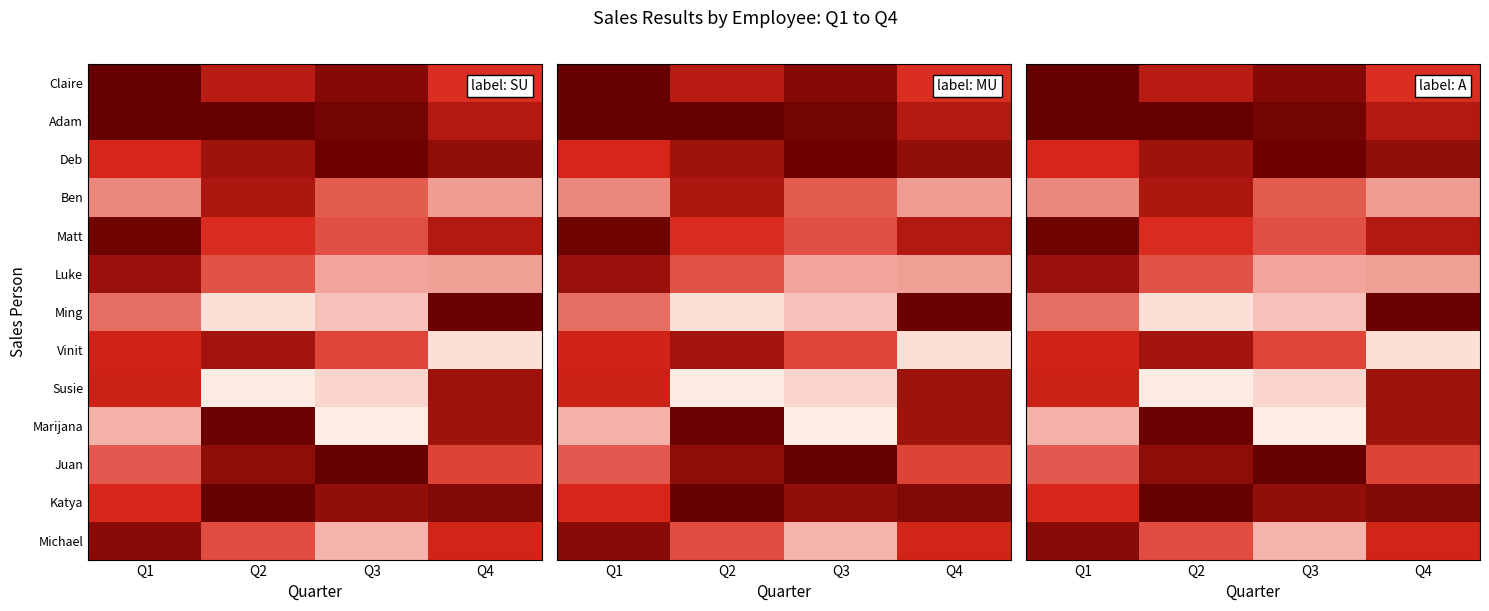

What is the difference between the Claire values at Q3 and Q1?

0.1